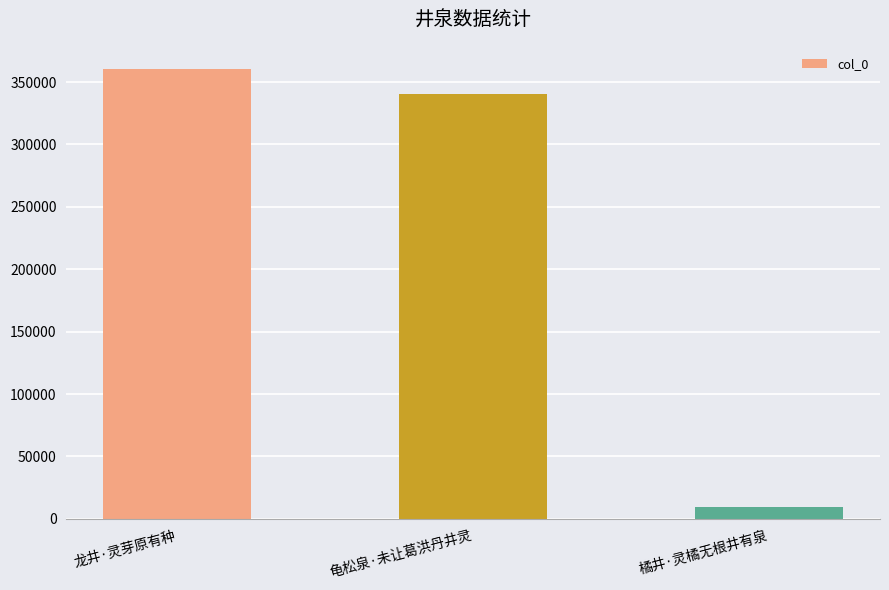

Does the chart contain stacked bars?

No